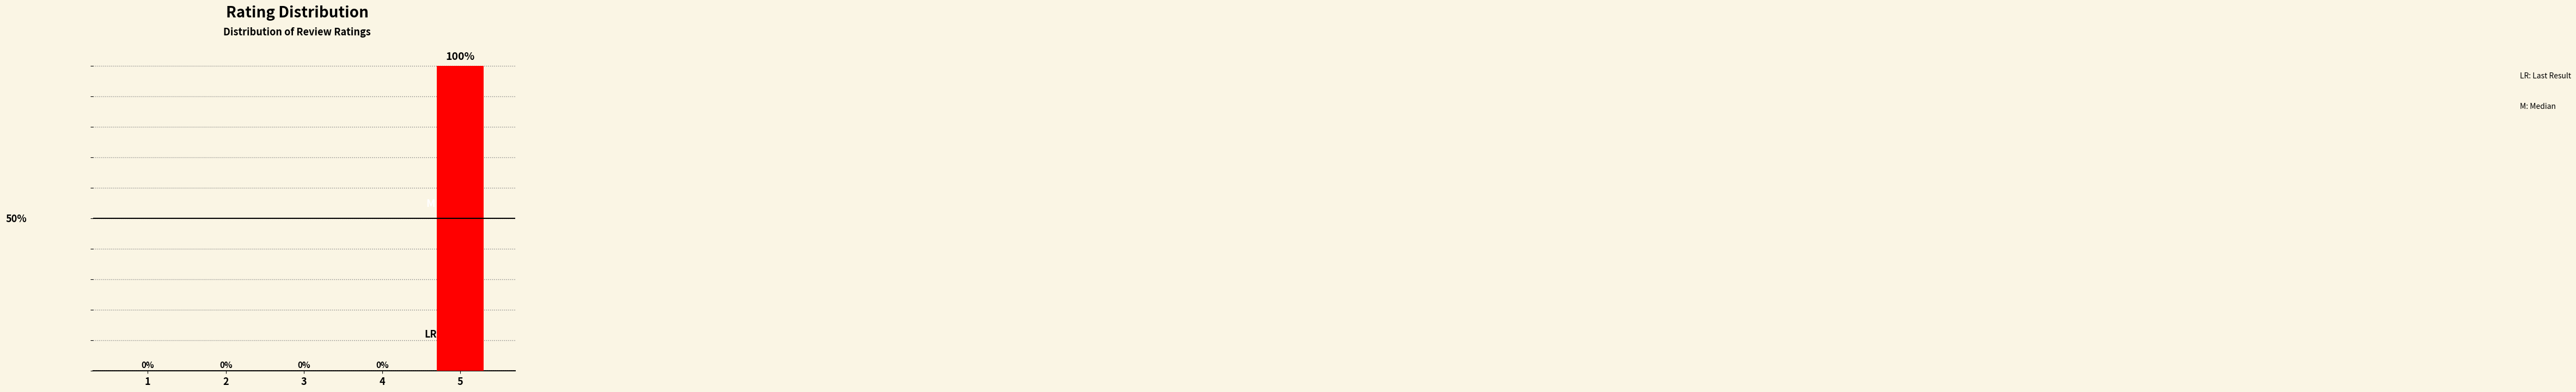

Reading left to right, what are all the values shown in this chart?

0	0	0	0	100